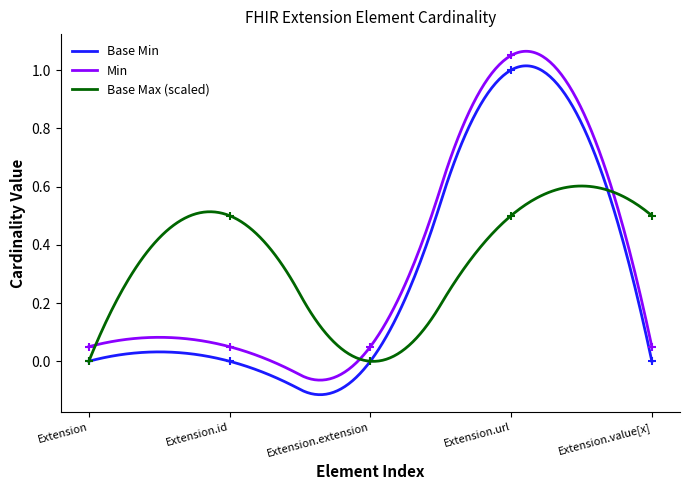

True or false: Base Min and Min intersect in this chart.

False